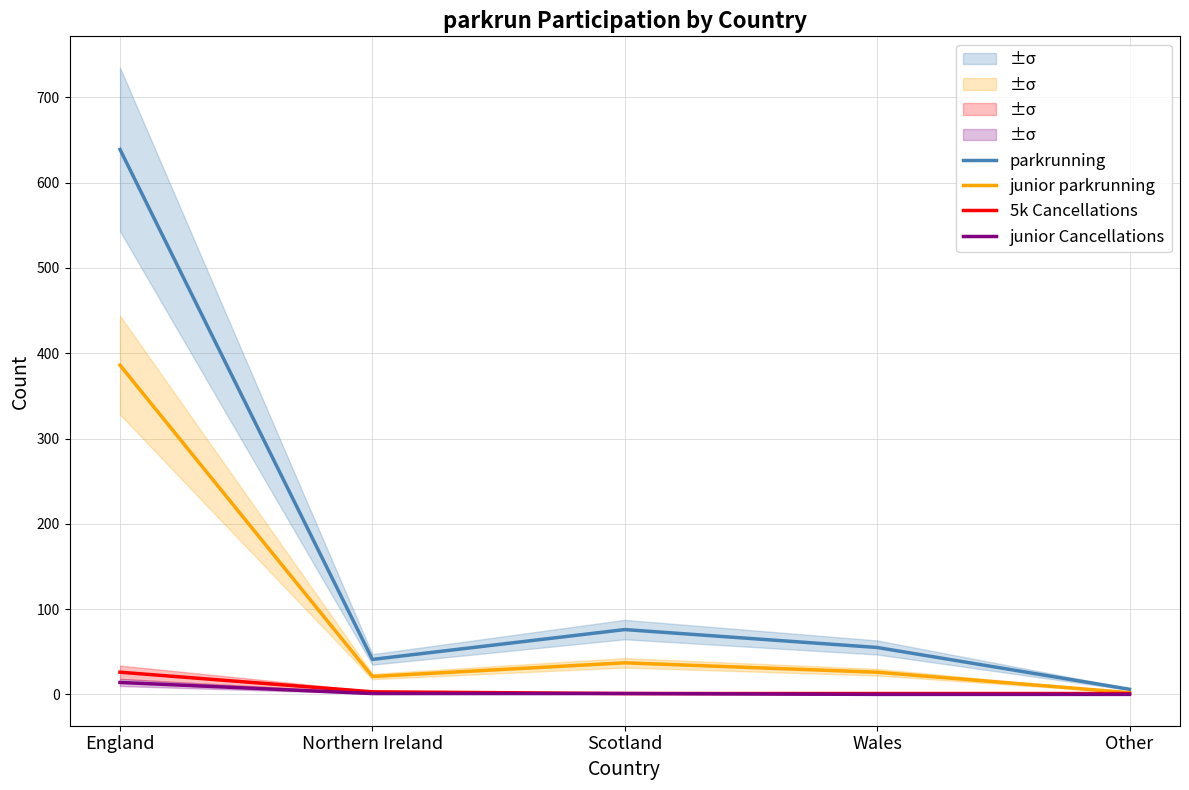

How many lines are shown in the chart?

4